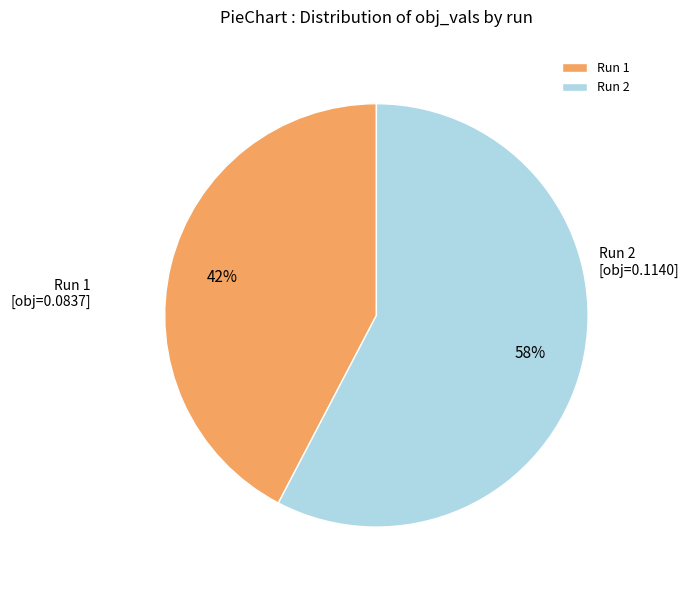

Which slice is the largest?

Run 2